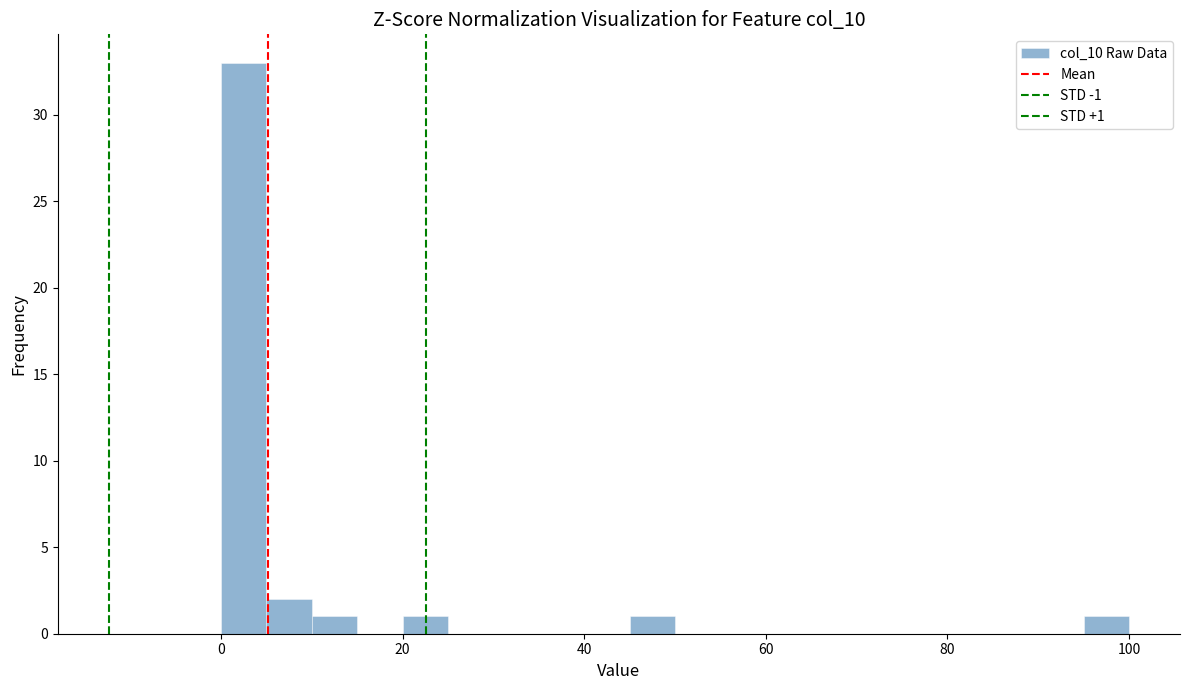

Read against the x-axis, roughly where is the centre of the tallest bar?

2